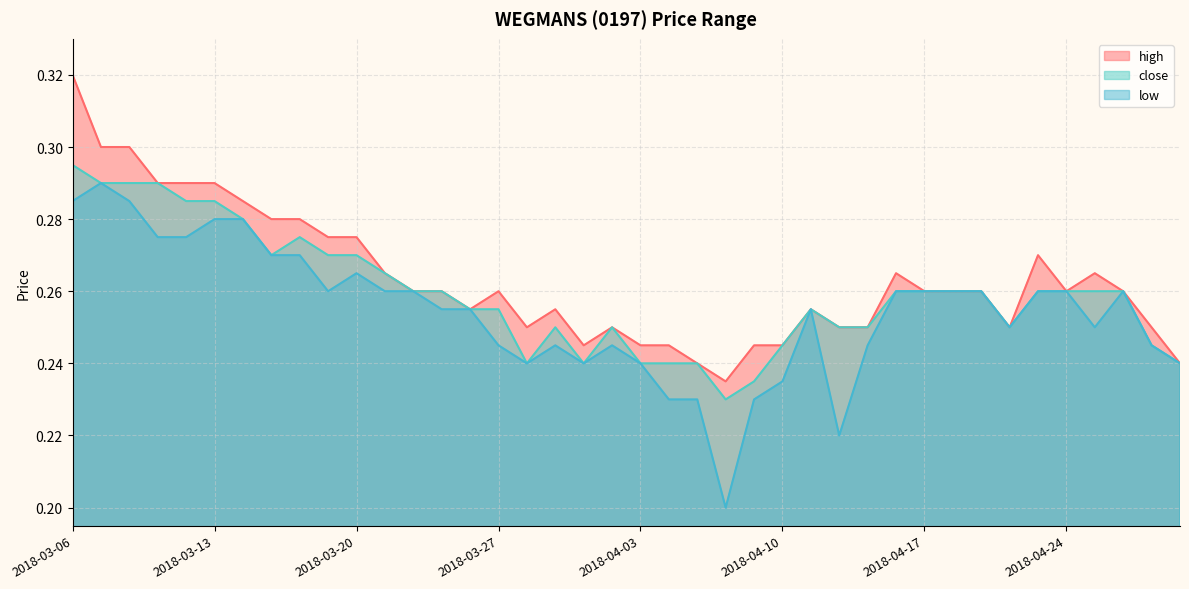

Reading left to right, list all the values displayed in this chart.

high: 2018-03-06=0.3	2018-03-07=0.3	2018-03-08=0.3	2018-03-09=0.3	2018-03-12=0.3	2018-03-13=0.3	2018-03-14=0.3	2018-03-15=0.3	2018-03-16=0.3	2018-03-19=0.3	2018-03-20=0.3	2018-03-21=0.3	2018-03-22=0.3	2018-03-23=0.3	2018-03-26=0.3	2018-03-27=0.3	2018-03-28=0.2	2018-03-29=0.3	2018-03-30=0.2	2018-04-02=0.2	2018-04-03=0.2	2018-04-04=0.2	2018-04-05=0.2	2018-04-06=0.2	2018-04-09=0.2	2018-04-10=0.2	2018-04-11=0.3	2018-04-12=0.2	2018-04-13=0.2	2018-04-16=0.3	2018-04-17=0.3	2018-04-18=0.3	2018-04-19=0.3	2018-04-20=0.2	2018-04-23=0.3	2018-04-24=0.3	2018-04-25=0.3	2018-04-26=0.3	2018-04-27=0.2	2018-04-30=0.2
close: 2018-03-06=0.3	2018-03-07=0.3	2018-03-08=0.3	2018-03-09=0.3	2018-03-12=0.3	2018-03-13=0.3	2018-03-14=0.3	2018-03-15=0.3	2018-03-16=0.3	2018-03-19=0.3	2018-03-20=0.3	2018-03-21=0.3	2018-03-22=0.3	2018-03-23=0.3	2018-03-26=0.3	2018-03-27=0.3	2018-03-28=0.2	2018-03-29=0.2	2018-03-30=0.2	2018-04-02=0.2	2018-04-03=0.2	2018-04-04=0.2	2018-04-05=0.2	2018-04-06=0.2	2018-04-09=0.2	2018-04-10=0.2	2018-04-11=0.3	2018-04-12=0.2	2018-04-13=0.2	2018-04-16=0.3	2018-04-17=0.3	2018-04-18=0.3	2018-04-19=0.3	2018-04-20=0.2	2018-04-23=0.3	2018-04-24=0.3	2018-04-25=0.3	2018-04-26=0.3	2018-04-27=0.2	2018-04-30=0.2
low: 2018-03-06=0.3	2018-03-07=0.3	2018-03-08=0.3	2018-03-09=0.3	2018-03-12=0.3	2018-03-13=0.3	2018-03-14=0.3	2018-03-15=0.3	2018-03-16=0.3	2018-03-19=0.3	2018-03-20=0.3	2018-03-21=0.3	2018-03-22=0.3	2018-03-23=0.3	2018-03-26=0.3	2018-03-27=0.2	2018-03-28=0.2	2018-03-29=0.2	2018-03-30=0.2	2018-04-02=0.2	2018-04-03=0.2	2018-04-04=0.2	2018-04-05=0.2	2018-04-06=0.2	2018-04-09=0.2	2018-04-10=0.2	2018-04-11=0.3	2018-04-12=0.2	2018-04-13=0.2	2018-04-16=0.3	2018-04-17=0.3	2018-04-18=0.3	2018-04-19=0.3	2018-04-20=0.2	2018-04-23=0.3	2018-04-24=0.3	2018-04-25=0.2	2018-04-26=0.3	2018-04-27=0.2	2018-04-30=0.2